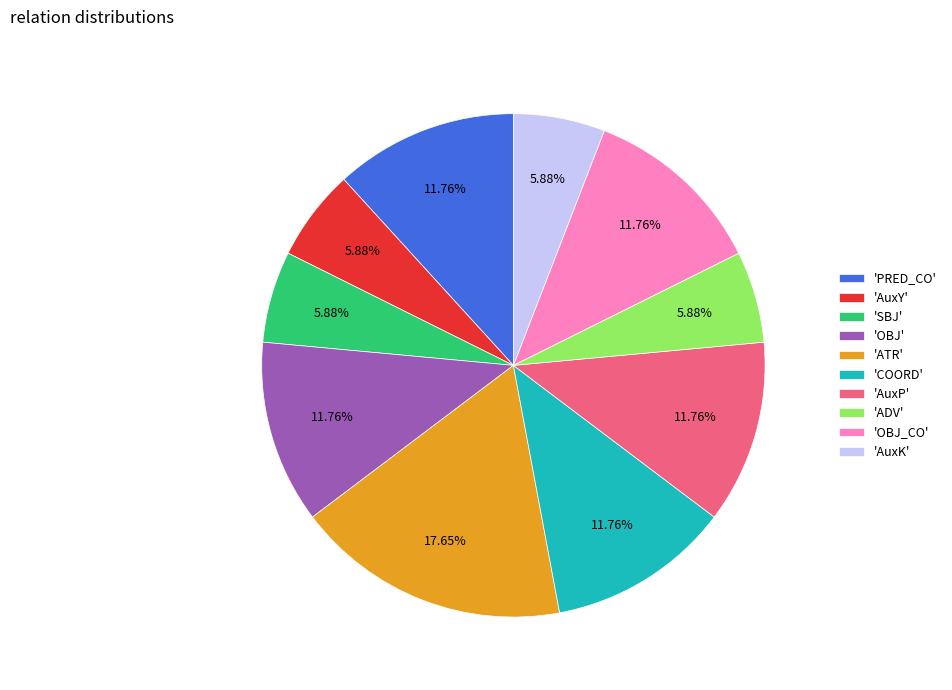

Which slice is the largest?

'ATR'